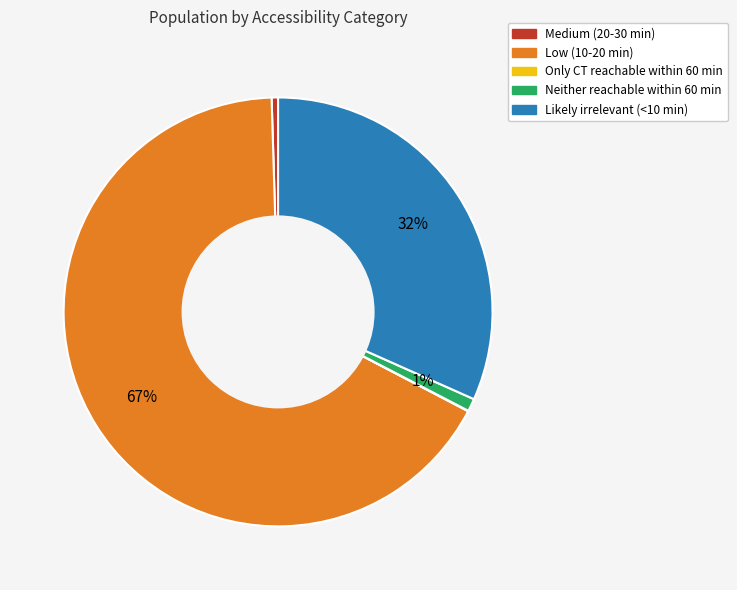

Which has a higher value, Low (10-20 min) or Neither reachable within 60 min?

Low (10-20 min)